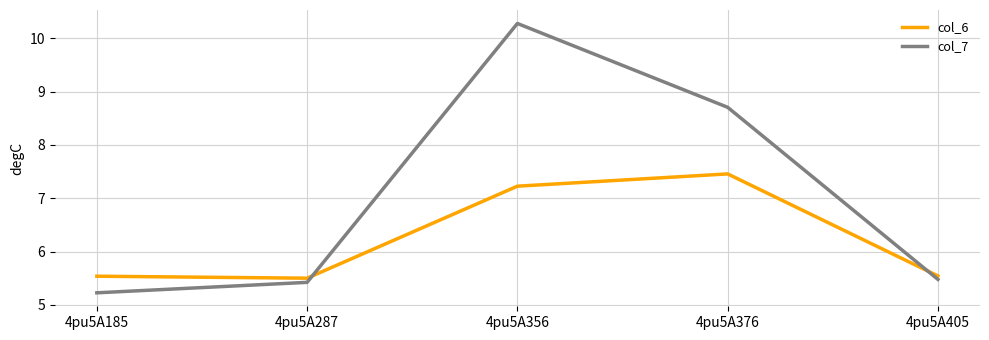

What is the difference between the maximum and minimum values in the col_6 series?

2.0